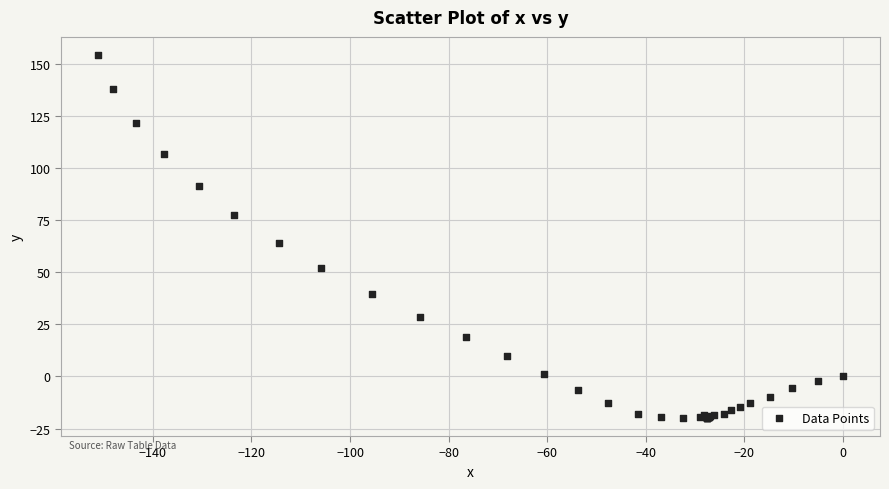

What Y value in the scatter plot is closest to 67?

64.1